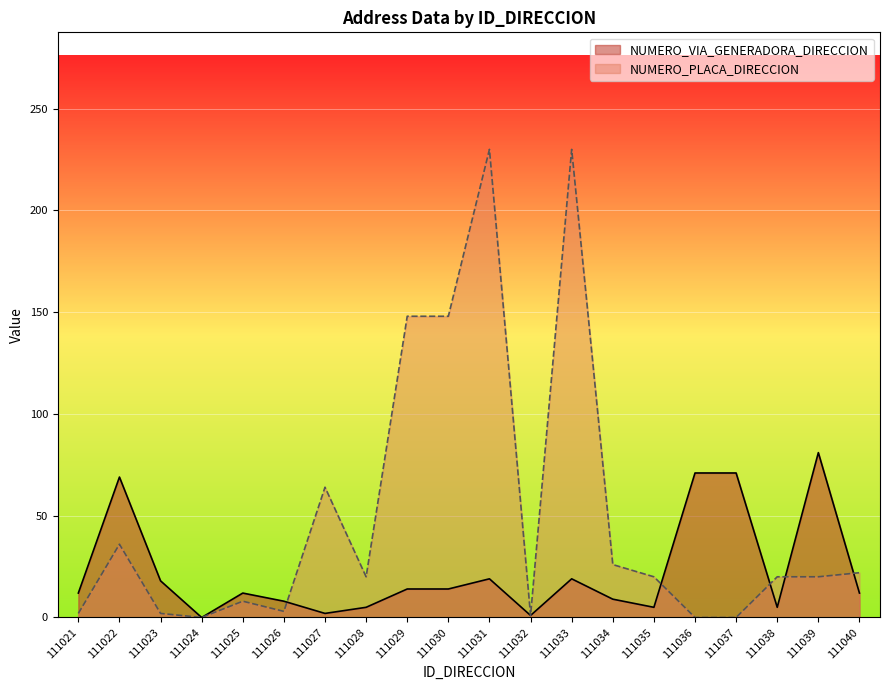

True or false: NUMERO_PLACA_DIRECCION has more than 0 interior local peaks.

True